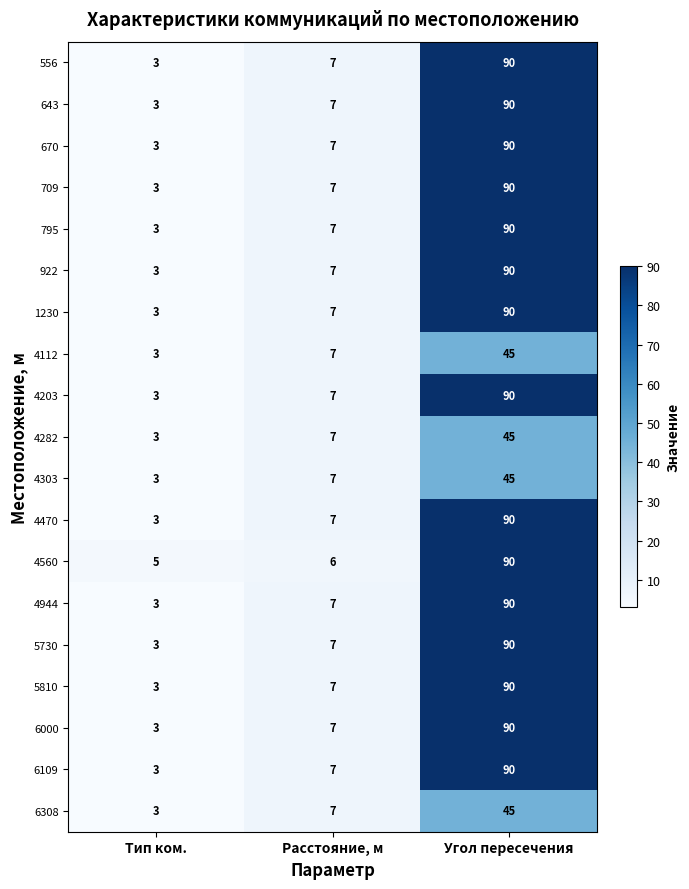

Is the value of 4470 at Угол пересечения greater than the value of 6308 at Тип ком.?

Yes